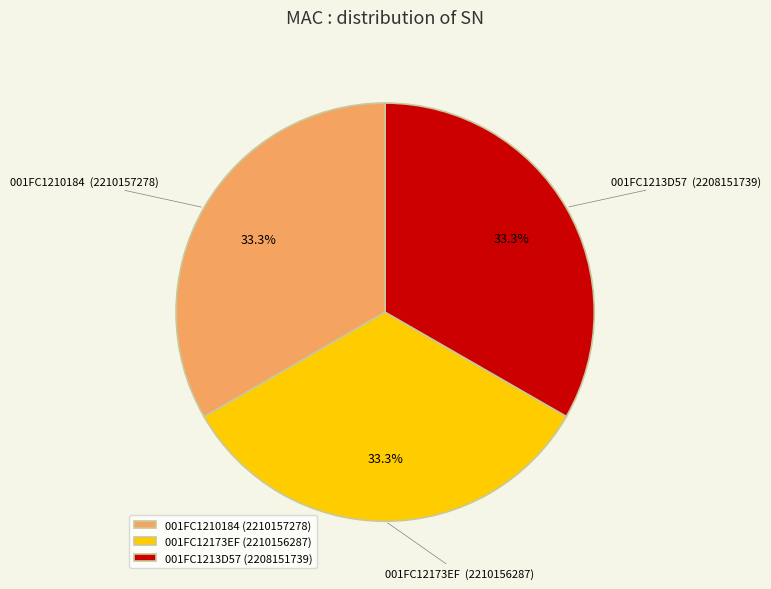

What percentage do 001FC12173EF and 001FC1210184 together represent?

66.7%